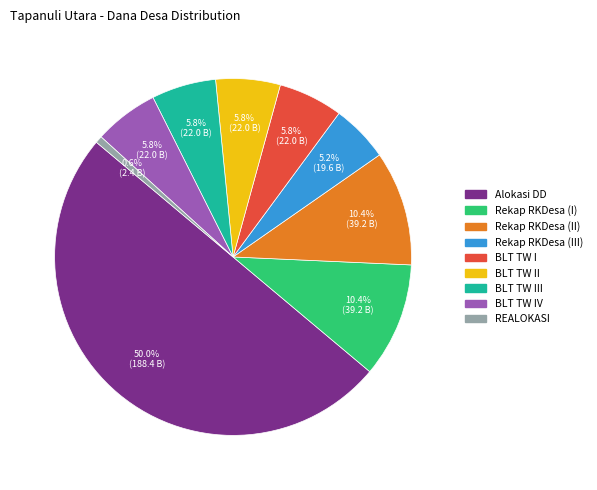

What is the smallest slice in the pie chart?

REALOKASI